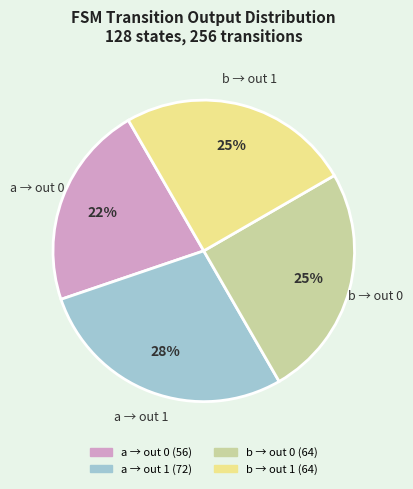

To the nearest percent, what is the average slice percentage?

25%